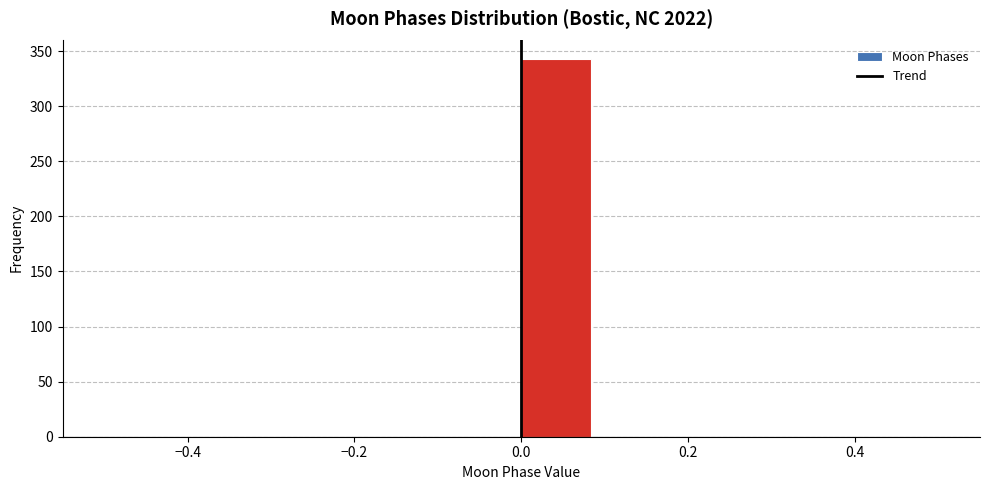

Reading left to right, list every bar in this chart as the range it spans on the x-axis followed by its height. Neither the bar edges nor the heights are printed on the chart, so give them approximately, as read against the axes.

-0.50 to -0.42: 0
-0.42 to -0.34: 0
-0.34 to -0.24: 0
-0.24 to -0.16: 0
-0.16 to -0.08: 0
-0.08 to 0.00: 0
0.00 to 0.08: 345
0.08 to 0.16: 0
0.16 to 0.26: 0
0.26 to 0.34: 0
0.34 to 0.42: 0
0.42 to 0.50: 0